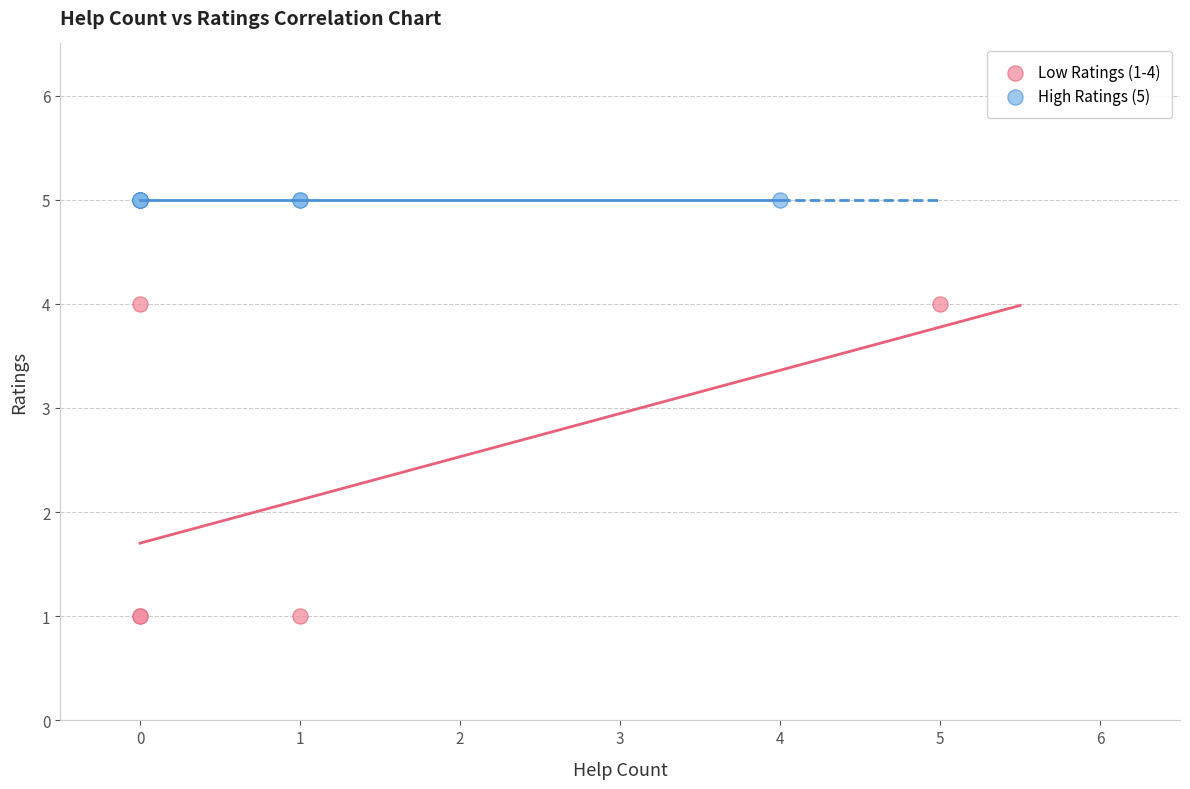

Which series contains the lowest Y value?

Low Ratings (1-4)